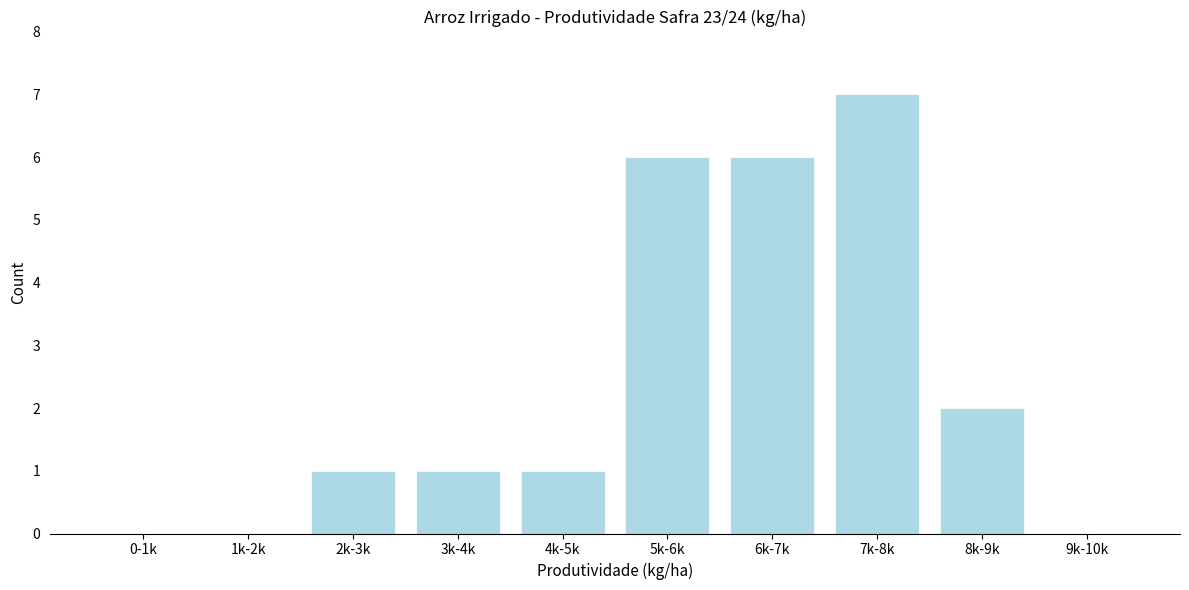

Reading left to right, transcribe all the data shown in this chart.

0-1k=0	1k-2k=0	2k-3k=1	3k-4k=1	4k-5k=1	5k-6k=6	6k-7k=6	7k-8k=7	8k-9k=2	9k-10k=0